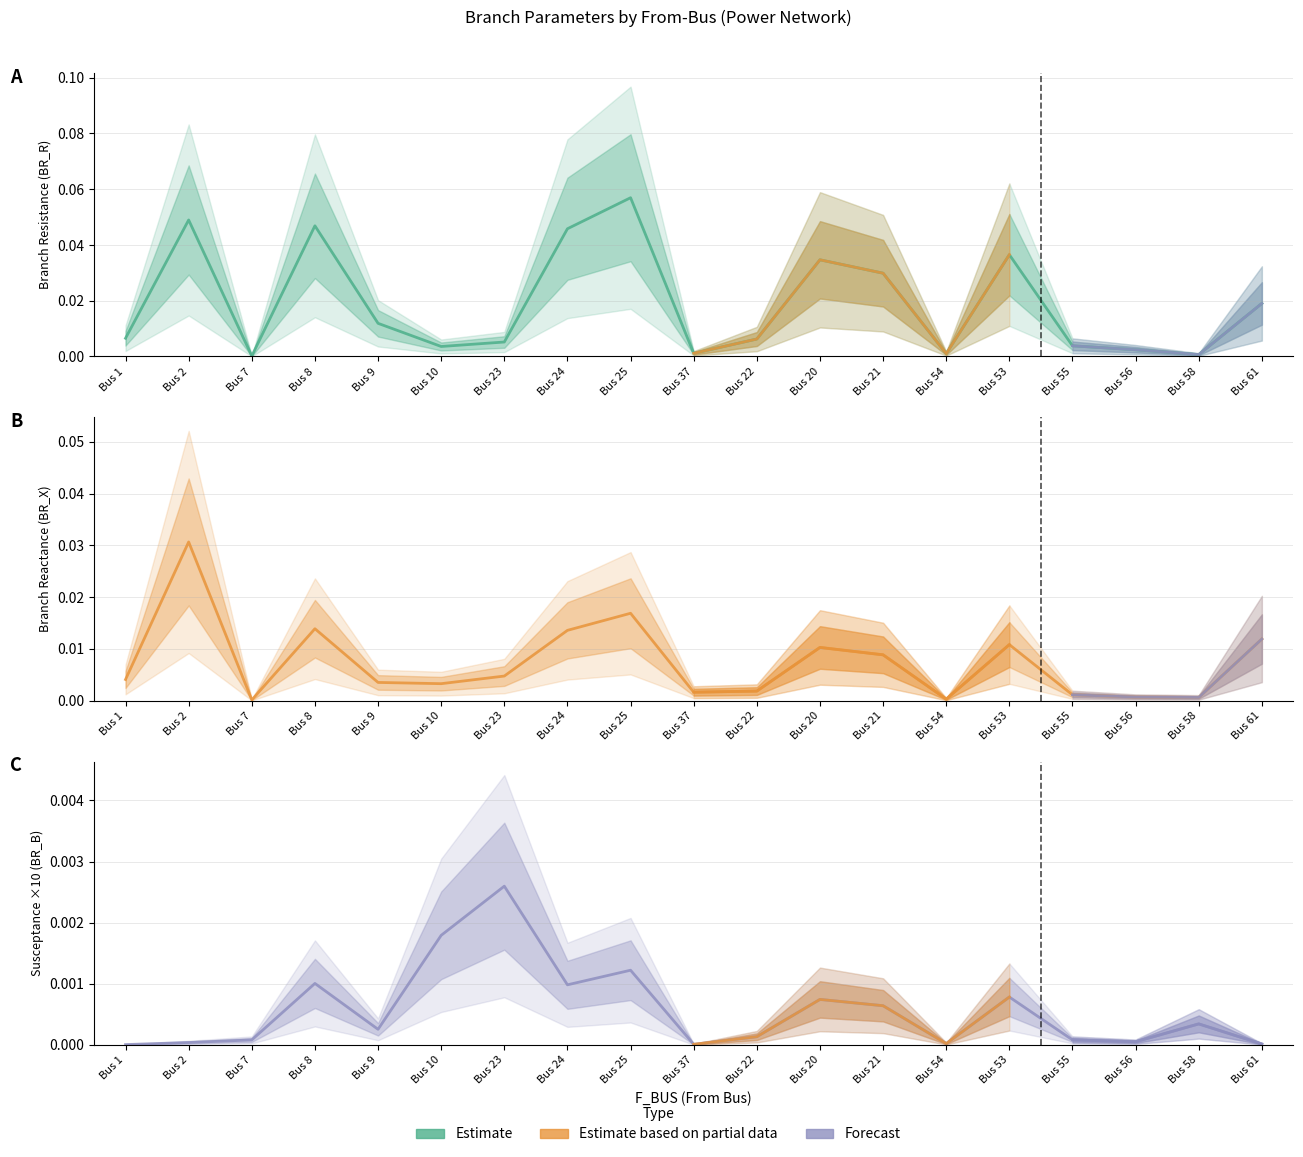

Reading left to right, extract all data points from this chart.

BR_R: Bus 1=0.0	Bus 2=0.0	Bus 7=0.0	Bus 8=0.0	Bus 9=0.0	Bus 10=0.0	Bus 23=0.0	Bus 24=0.0	Bus 25=0.1	Bus 37=0.0	Bus 22=0.0	Bus 20=0.0	Bus 21=0.0	Bus 54=0.0	Bus 53=0.0	Bus 55=0.0	Bus 56=0.0	Bus 58=0.0	Bus 61=0.0
BR_X: Bus 1=0.0	Bus 2=0.0	Bus 7=0.0	Bus 8=0.0	Bus 9=0.0	Bus 10=0.0	Bus 23=0.0	Bus 24=0.0	Bus 25=0.0	Bus 37=0.0	Bus 22=0.0	Bus 20=0.0	Bus 21=0.0	Bus 54=0.0	Bus 53=0.0	Bus 55=0.0	Bus 56=0.0	Bus 58=0.0	Bus 61=0.0
BR_B: Bus 1=0.0	Bus 2=0.0	Bus 7=0.0	Bus 8=0.0	Bus 9=0.0	Bus 10=0.0	Bus 23=0.0	Bus 24=0.0	Bus 25=0.0	Bus 37=0.0	Bus 22=0.0	Bus 20=0.0	Bus 21=0.0	Bus 54=0.0	Bus 53=0.0	Bus 55=0.0	Bus 56=0.0	Bus 58=0.0	Bus 61=0.0